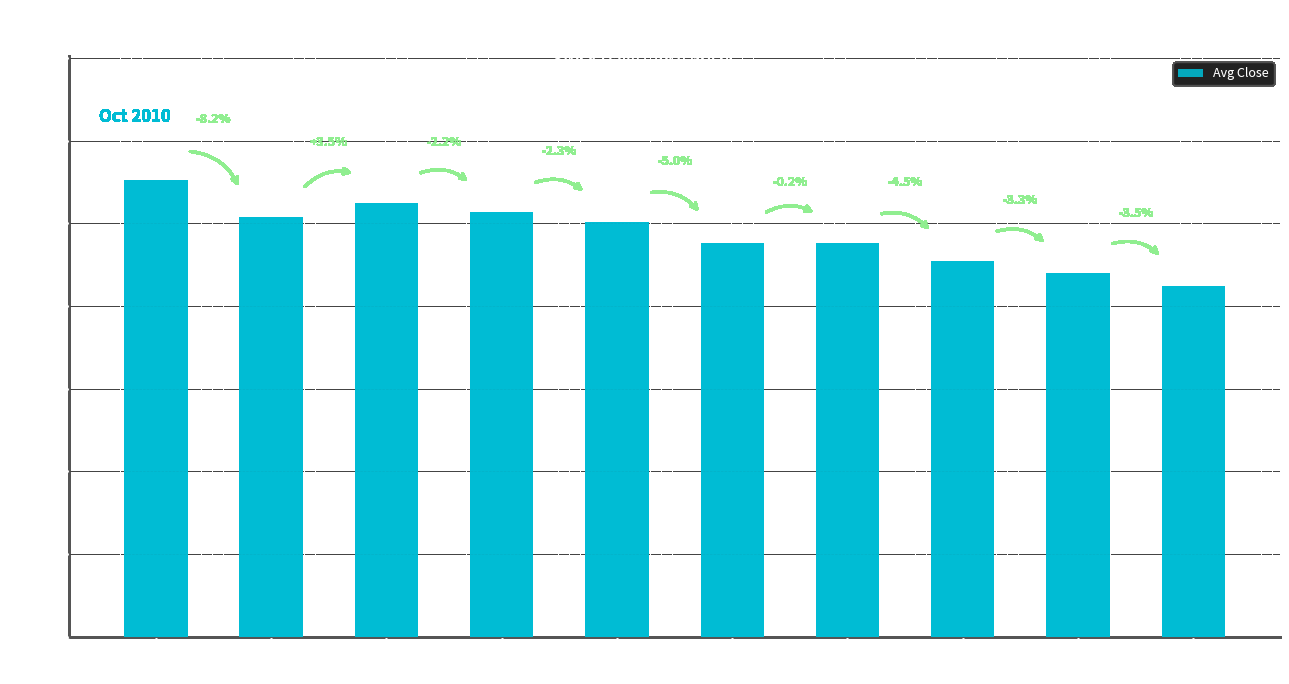

At which category does the chart reach its minimum across all series?

10-18